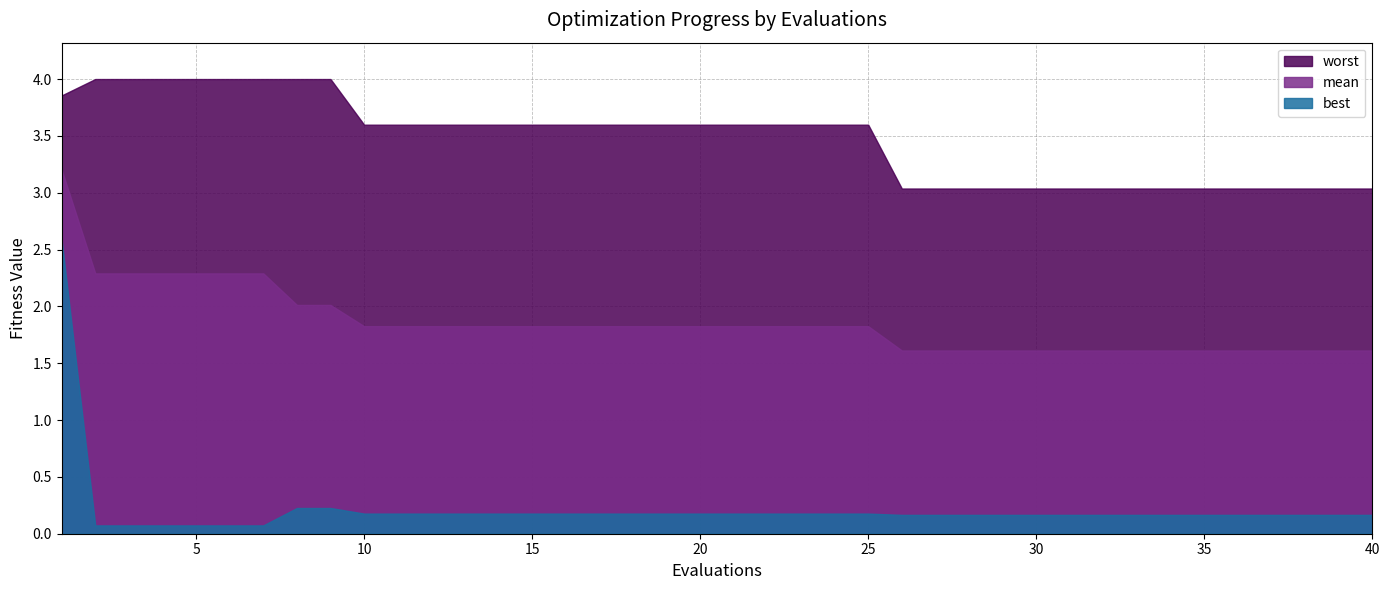

Which series changed the most between 4 and 20?

mean